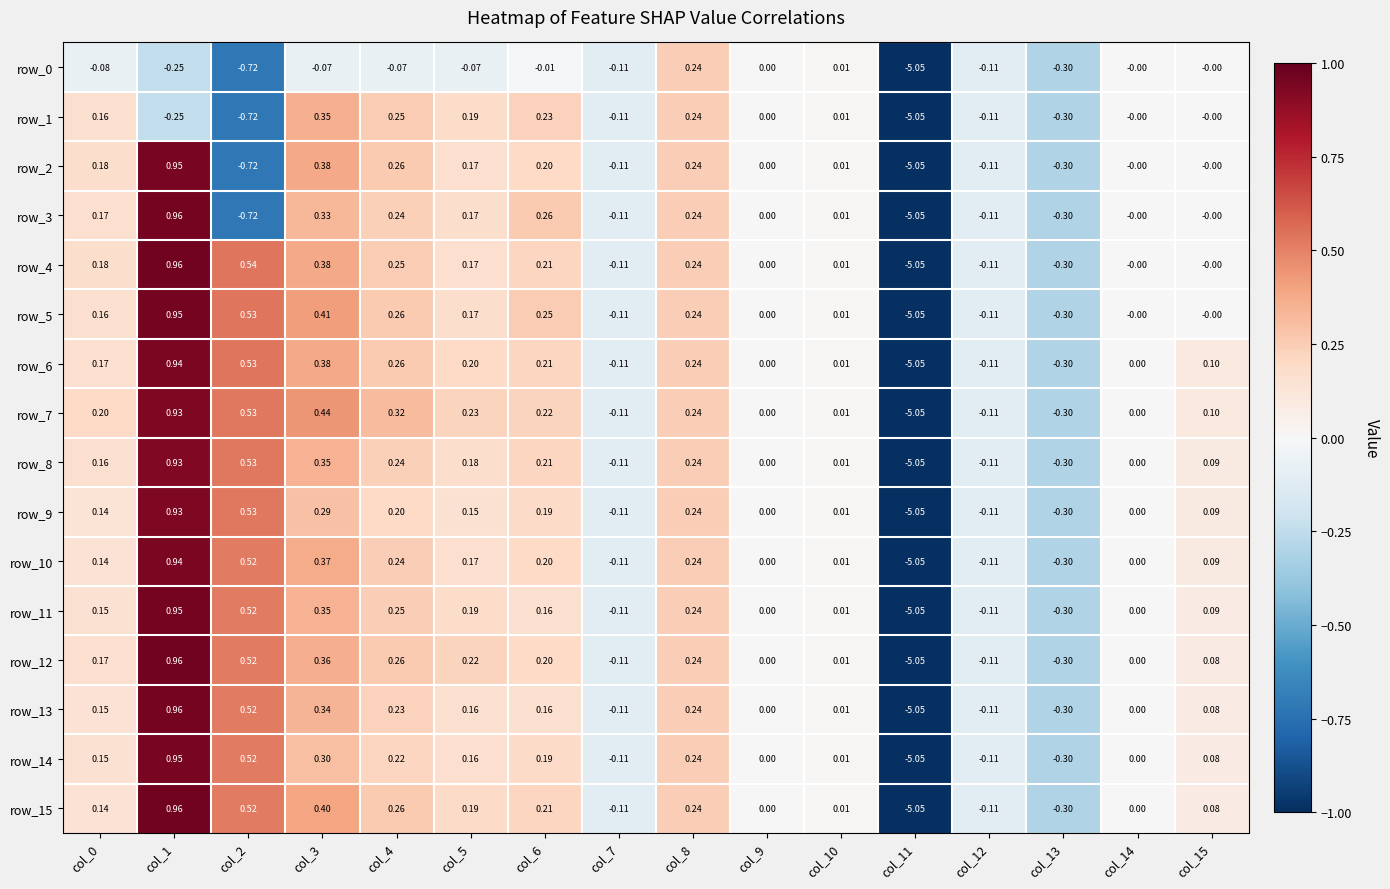

How many data points in row_13 are less than 0?

4